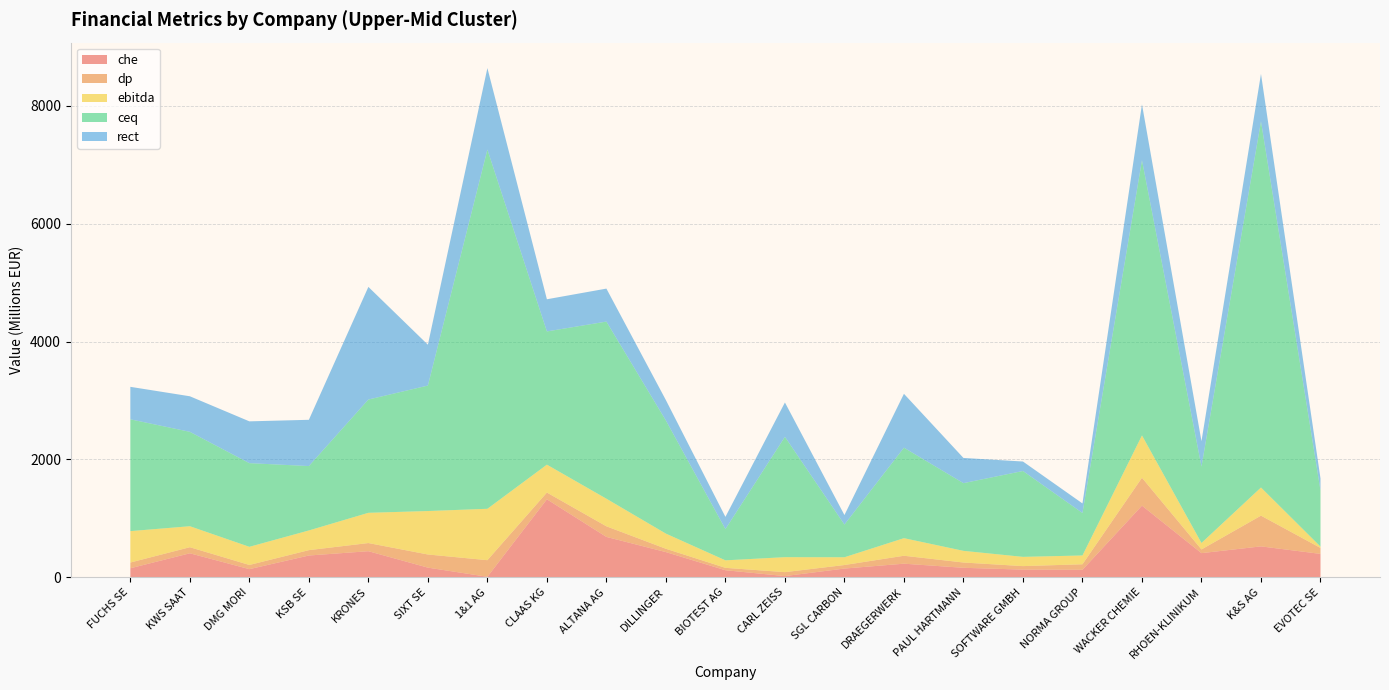

Reading right to left, what are all the values shown in this chart?

che: EVOTEC SE=396.8	K&S AG=524.1	RHOEN-KLINIKUM=409.5	WACKER CHEMIE=1215.4	NORMA GROUP=127.1	SOFTWARE GMBH=130.0	PAUL HARTMANN=160.9	DRAEGERWERK=230.6	SGL CARBON=148.0	CARL ZEISS=20.3	BIOTEST AG=119.5	DILLINGER=427.0	ALTANA AG=684.9	CLAAS KG=1323.2	1&1 AG=8.3	SIXT SE=163.6	KRONES=442.5	KSB SE=369.3	DMG MORI=137.9	KWS SAAT=407.0	FUCHS SE=153.0
dp: EVOTEC SE=101.1	K&S AG=521.2	RHOEN-KLINIKUM=62.6	WACKER CHEMIE=472.7	NORMA GROUP=93.3	SOFTWARE GMBH=59.3	PAUL HARTMANN=89.4	DRAEGERWERK=134.4	SGL CARBON=59.7	CARL ZEISS=66.7	BIOTEST AG=40.5	DILLINGER=56.3	ALTANA AG=179.5	CLAAS KG=114.0	1&1 AG=281.5	SIXT SE=223.0	KRONES=138.0	KSB SE=90.9	DMG MORI=70.8	KWS SAAT=102.9	FUCHS SE=97.0
ebitda: EVOTEC SE=22.2	K&S AG=477.6	RHOEN-KLINIKUM=109.7	WACKER CHEMIE=718.2	NORMA GROUP=149.4	SOFTWARE GMBH=157.0	PAUL HARTMANN=198.0	DRAEGERWERK=298.5	SGL CARBON=131.9	CARL ZEISS=254.1	BIOTEST AG=127.3	DILLINGER=257.1	ALTANA AG=468.4	CLAAS KG=473.4	1&1 AG=872.1	SIXT SE=737.3	KRONES=513.3	KSB SE=334.1	DMG MORI=307.9	KWS SAAT=356.2	FUCHS SE=533.0
ceq: EVOTEC SE=952.5	K&S AG=6212.3	RHOEN-KLINIKUM=1295.9	WACKER CHEMIE=4669.2	NORMA GROUP=721.0	SOFTWARE GMBH=1456.7	PAUL HARTMANN=1148.5	DRAEGERWERK=1535.2	SGL CARBON=554.9	CARL ZEISS=2041.7	BIOTEST AG=530.7	DILLINGER=1919.0	ALTANA AG=3005.0	CLAAS KG=2260.3	1&1 AG=6094.0	SIXT SE=2128.7	KRONES=1921.7	KSB SE=1092.5	DMG MORI=1419.5	KWS SAAT=1601.5	FUCHS SE=1897.0
rect: EVOTEC SE=204.2	K&S AG=804.8	RHOEN-KLINIKUM=431.2	WACKER CHEMIE=948.7	NORMA GROUP=161.9	SOFTWARE GMBH=160.8	PAUL HARTMANN=427.7	DRAEGERWERK=914.0	SGL CARBON=161.1	CARL ZEISS=582.9	BIOTEST AG=206.8	DILLINGER=345.9	ALTANA AG=559.6	CLAAS KG=545.6	1&1 AG=1383.0	SIXT SE=693.2	KRONES=1911.0	KSB SE=784.8	DMG MORI=709.2	KWS SAAT=603.3	FUCHS SE=551.0